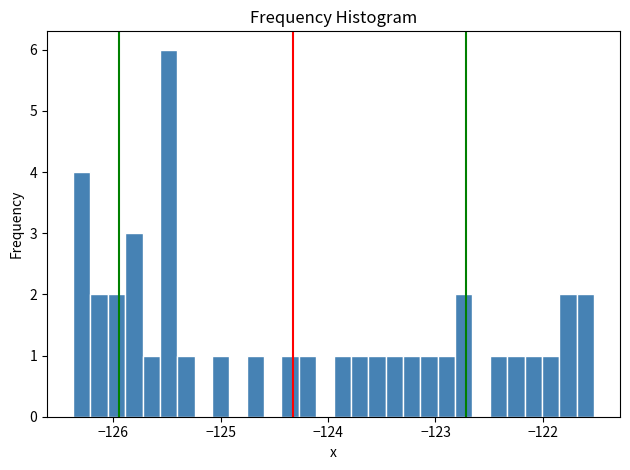

Around what value on the x-axis is the tallest bar? Give the approximate position of its centre, as read against the axis.

-125.5